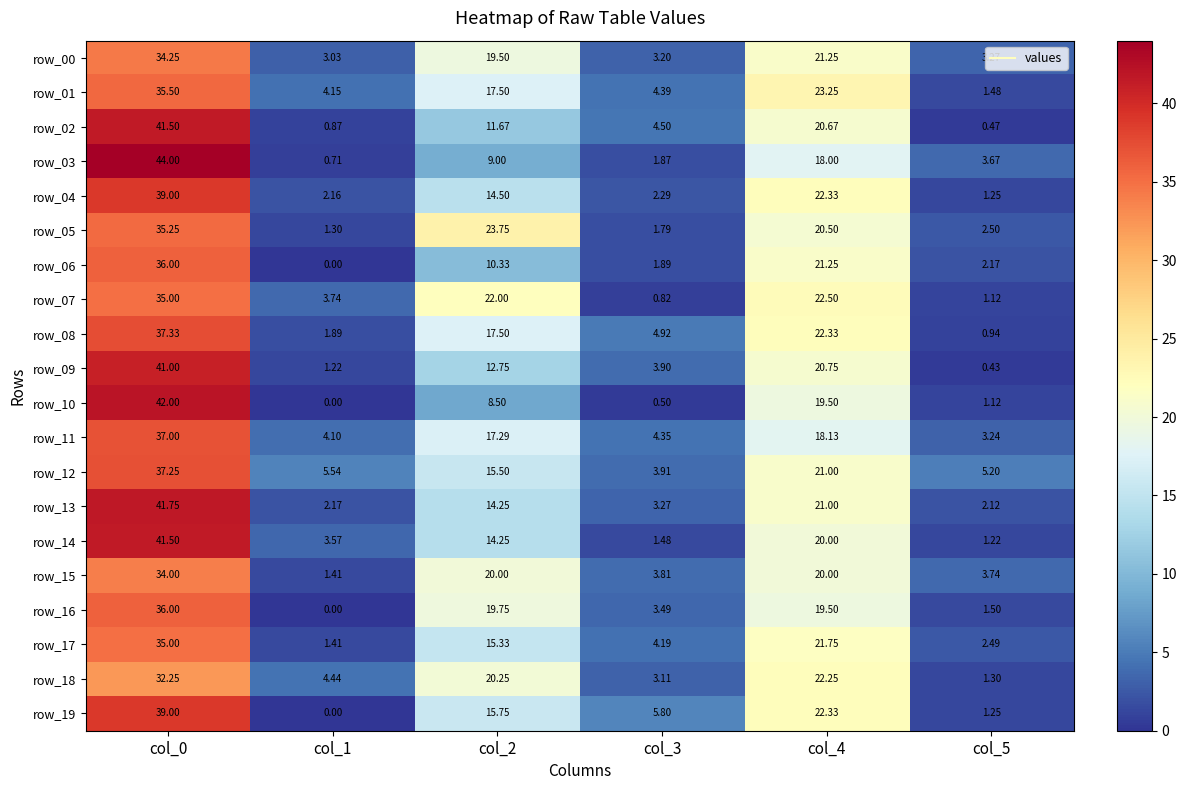

Is the value of row_16 at col_5 greater than the value of row_12 at col_5?

No